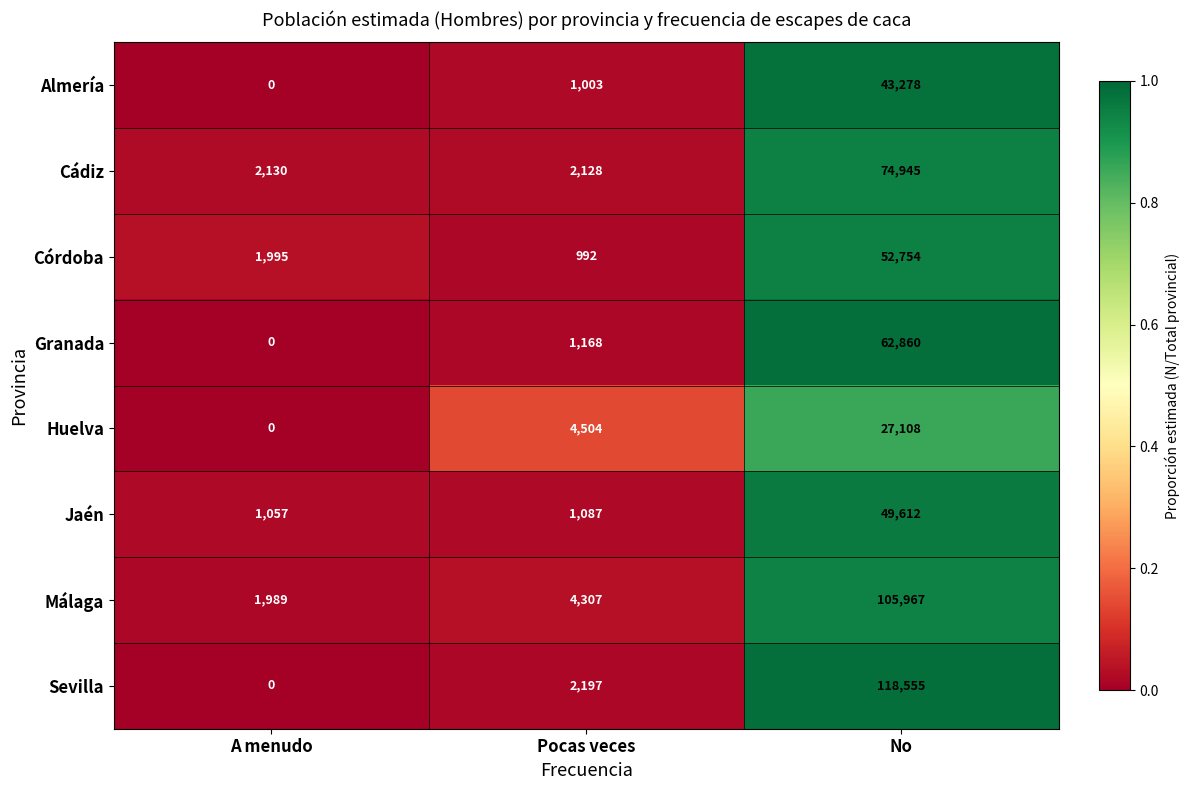

What is the maximum value for Huelva?

27108